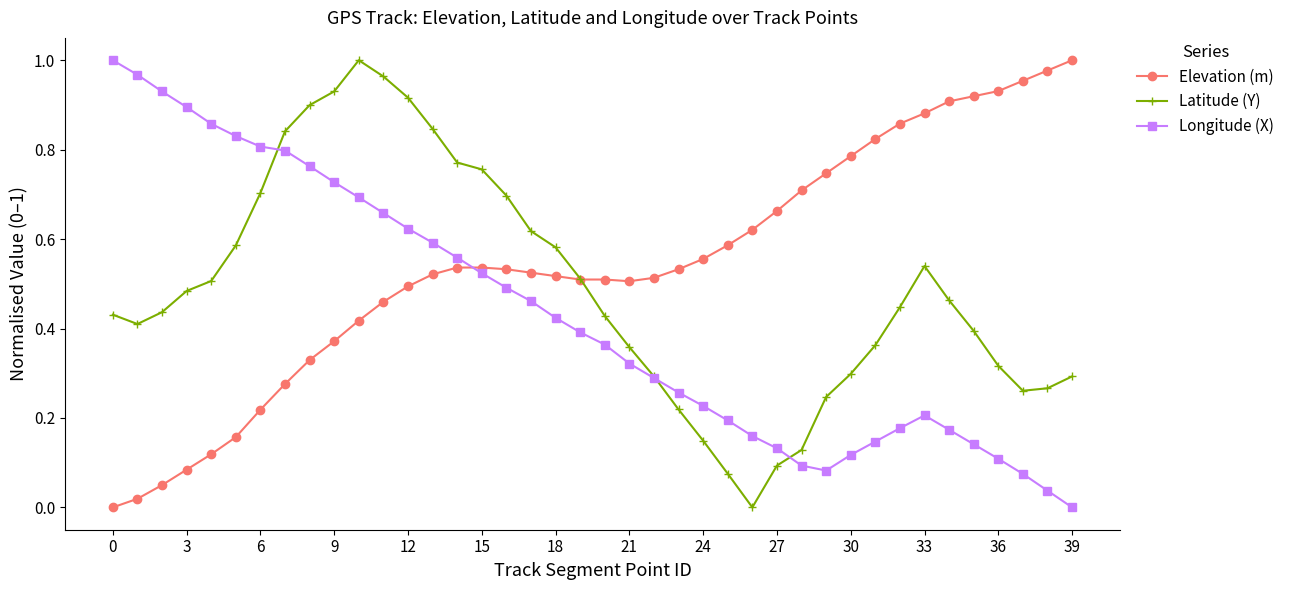

True or false: Longitude (X) and Elevation (m) intersect in this chart.

True